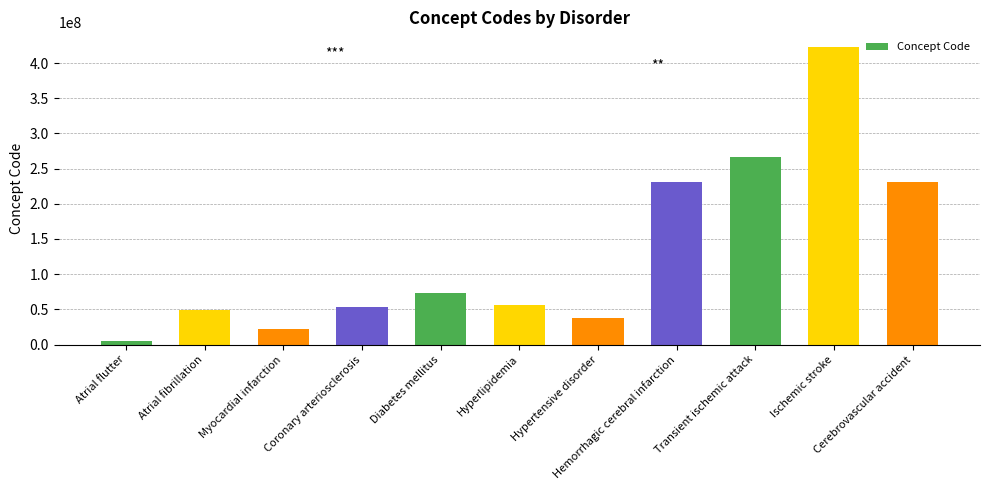

What is the difference between the values at Hyperlipidemia and Cerebrovascular accident?

174868003